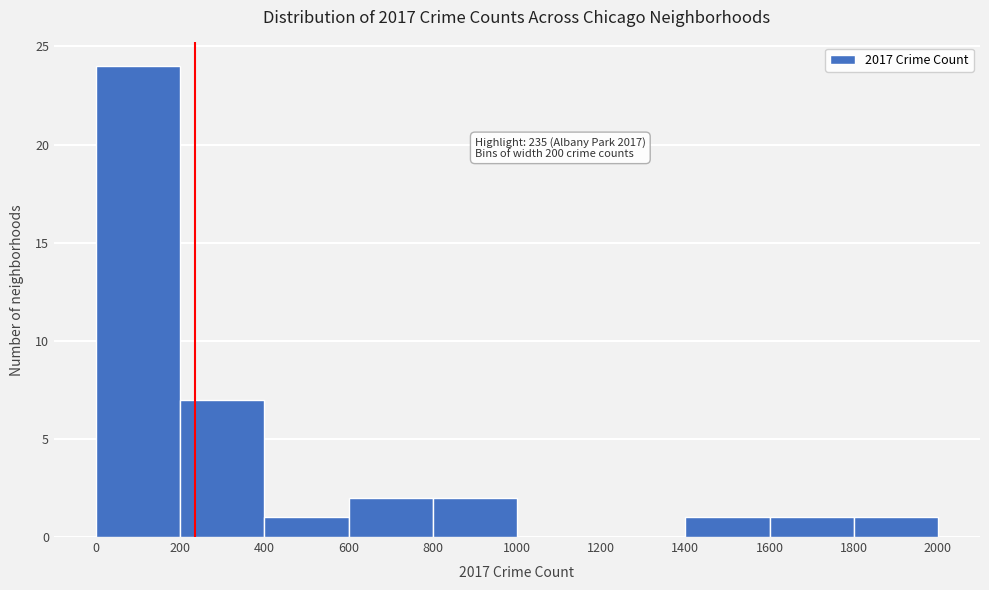

Over which range of the x-axis is the bar tallest?

0 to 200